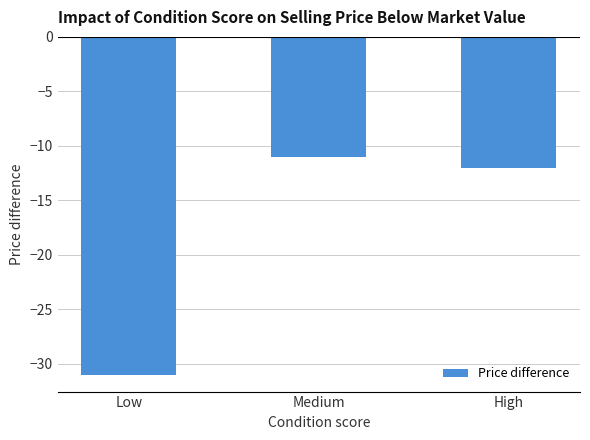

Which has a higher value, Low or Medium?

Medium